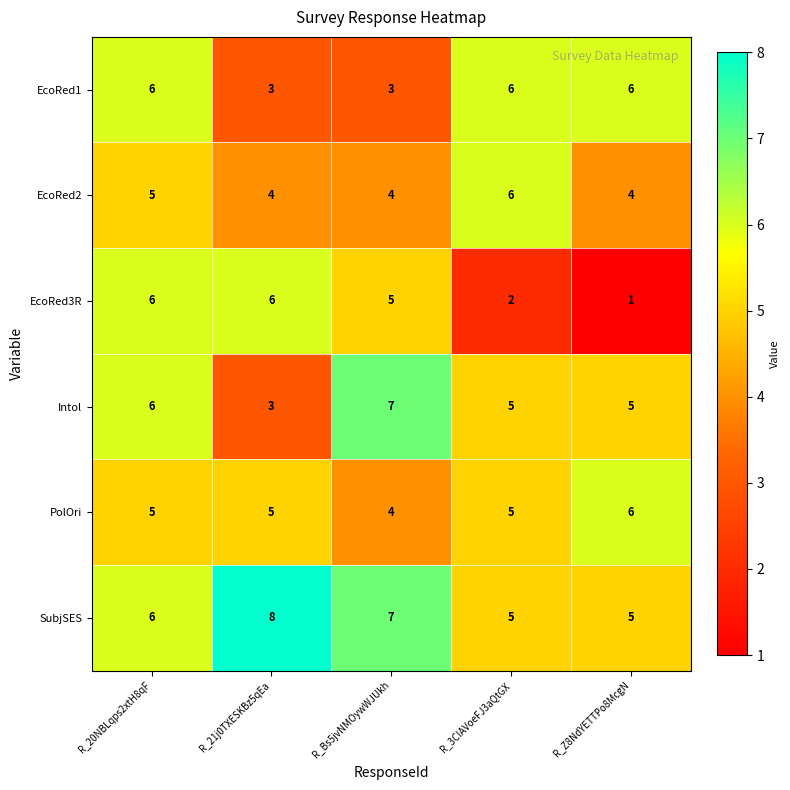

The value of EcoRed1 at R_Z8NdYETTPo8McgN is 6. True or false?

True